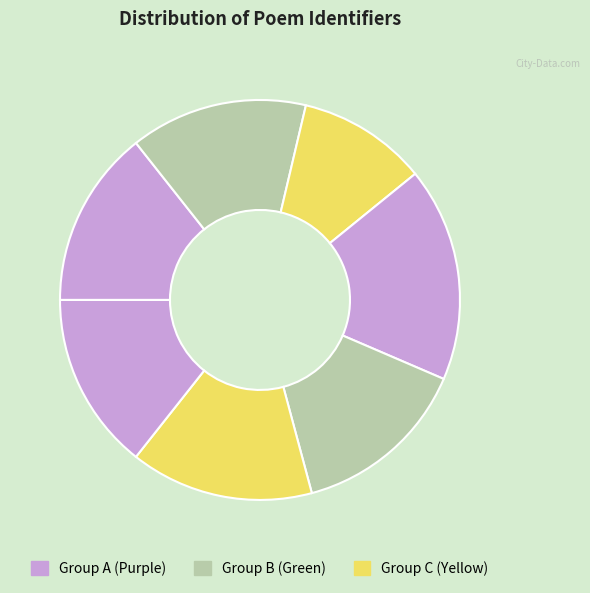

Count the number of slices in the pie.

7